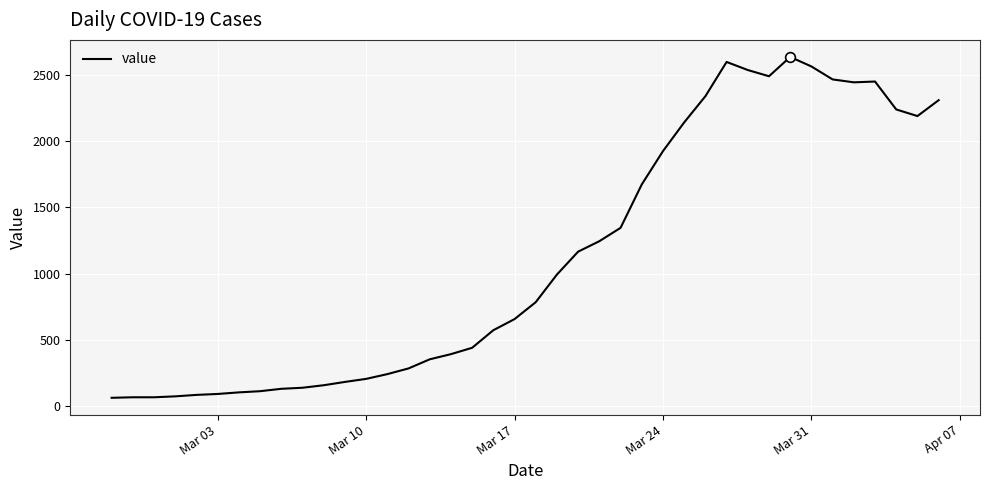

What is the greatest value displayed?

2638